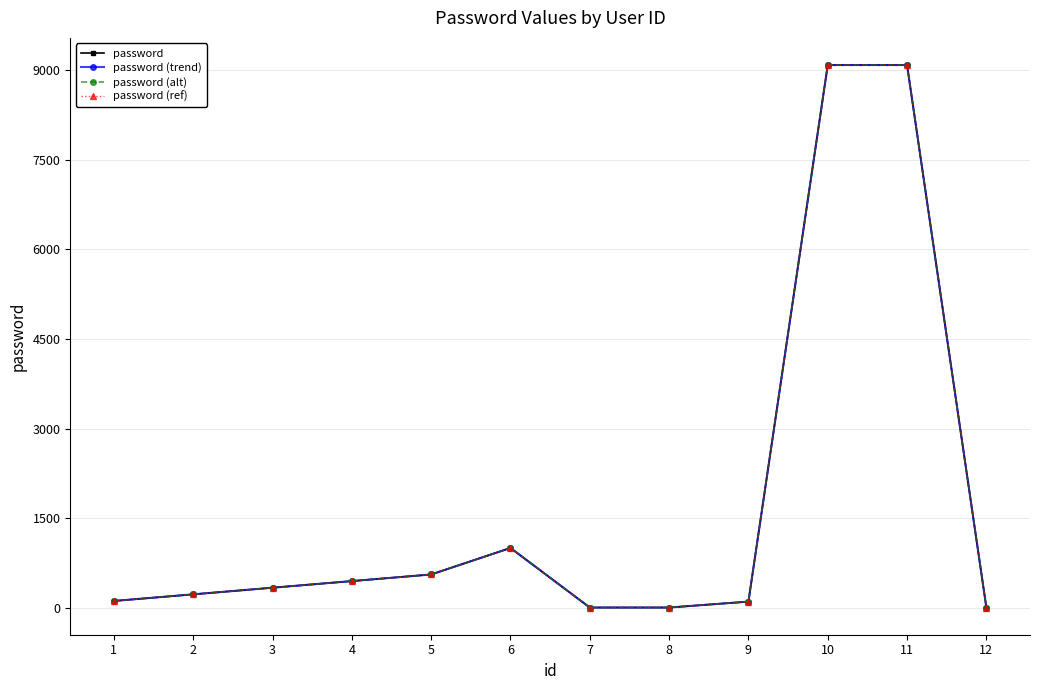

What is the value of the password (ref) point at the 3rd from the left?

333